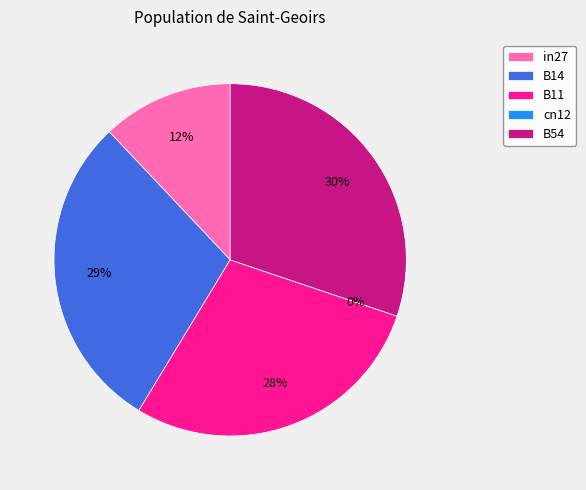

Rank the categories by value from lowest to highest.

cn12, in27, B11, B14, B54